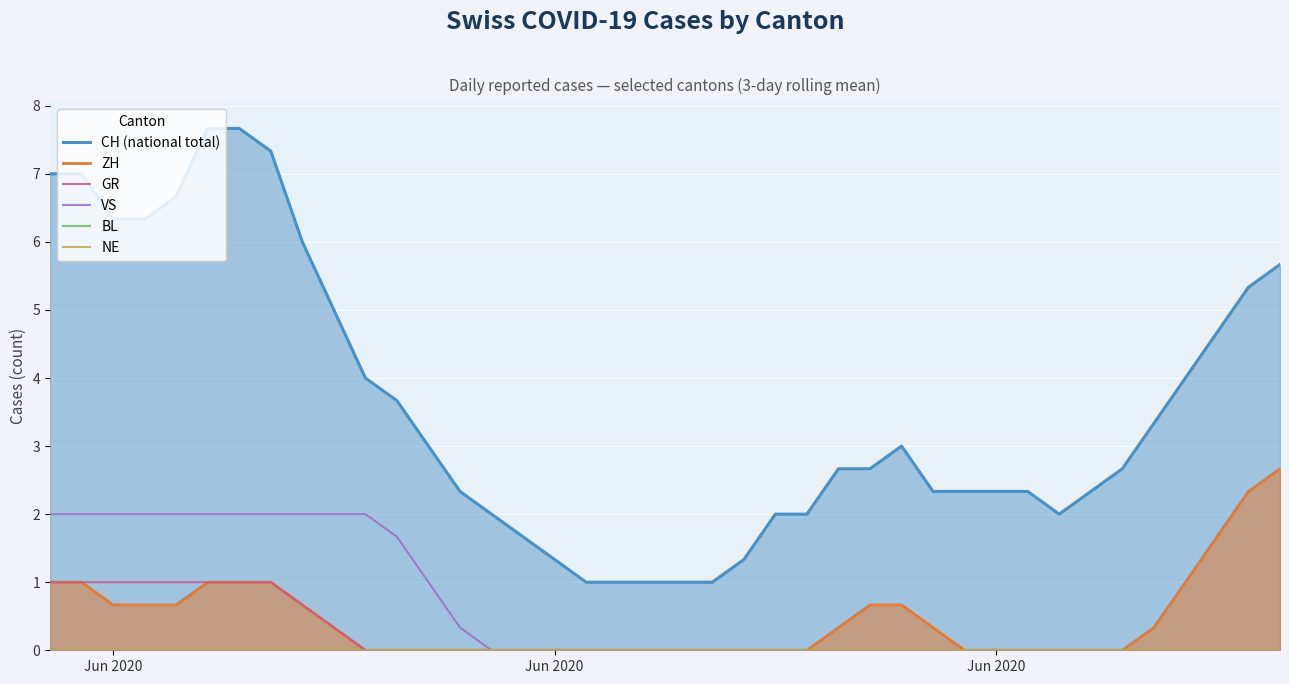

Reading left to right, transcribe all the data shown in this chart.

CH (national total): 7.0	7.0	6.3	6.3	6.7	7.7	7.7	7.3	6.0	5.0	4.0	3.7	3.0	2.3	2.0	1.7	1.3	1.0	1.0	1.0	1.0	1.0	1.3	2.0	2.0	2.7	2.7	3.0	2.3	2.3	2.3	2.3	2.0	2.3	2.7	3.3	4.0	4.7	5.3	5.7
ZH: 1.0	1.0	0.7	0.7	0.7	1.0	1.0	1.0	0.7	0.3	0.0	0.0	0.0	0.0	0.0	0.0	0.0	0.0	0.0	0.0	0.0	0.0	0.0	0.0	0.0	0.3	0.7	0.7	0.3	0.0	0.0	0.0	0.0	0.0	0.0	0.3	1.0	1.7	2.3	2.7
GR: 1.0	1.0	1.0	1.0	1.0	1.0	1.0	1.0	0.7	0.3	0.0	0.0	0.0	0.0	0.0	0.0	0.0	0.0	0.0	0.0	0.0	0.0	0.0	0.0	0.0	0.0	0.0	0.0	0.0	0.0	0.0	0.0	0.0	0.0	0.0	0.0	0.0	0.0	0.0	0.0
VS: 2.0	2.0	2.0	2.0	2.0	2.0	2.0	2.0	2.0	2.0	2.0	1.7	1.0	0.3	0.0	0.0	0.0	0.0	0.0	0.0	0.0	0.0	0.0	0.0	0.0	0.0	0.0	0.0	0.0	0.0	0.0	0.0	0.0	0.0	0.0	0.0	0.0	0.0	0.0	0.0
BL: 0.0	0.0	0.0	0.0	0.0	0.0	0.0	0.0	0.0	0.0	0.0	0.0	0.0	0.0	0.0	0.0	0.0	0.0	0.0	0.0	0.0	0.0	0.0	0.0	0.0	0.0	0.0	0.0	0.0	0.0	0.0	0.0	0.0	0.0	0.0	0.0	0.0	0.0	0.0	0.0
NE: 0.0	0.0	0.0	0.0	0.0	0.0	0.0	0.0	0.0	0.0	0.0	0.0	0.0	0.0	0.0	0.0	0.0	0.0	0.0	0.0	0.0	0.0	0.0	0.0	0.0	0.0	0.0	0.0	0.0	0.0	0.0	0.0	0.0	0.0	0.0	0.0	0.0	0.0	0.0	0.0